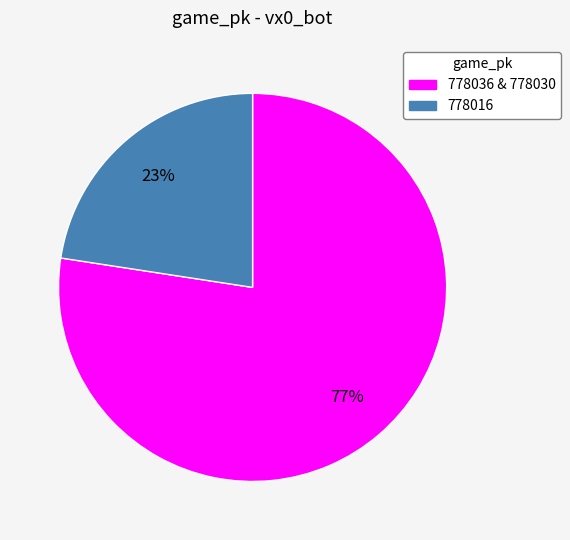

Does any single category account for the majority?

Yes